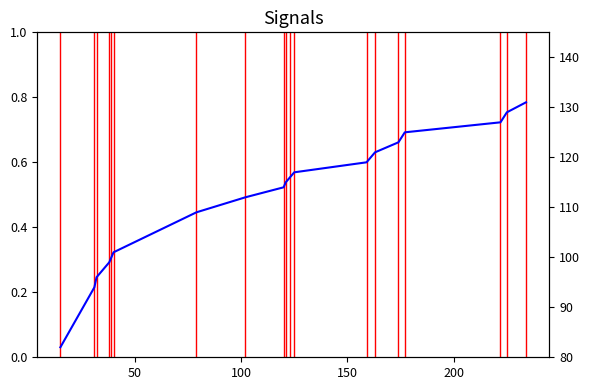

Does the chart have visible grid lines?

No